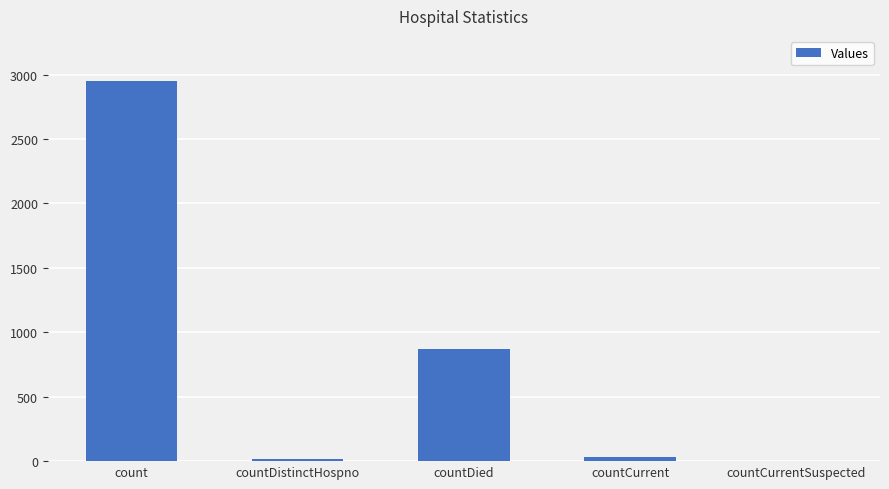

The value at countCurrent is 35. True or false?

True